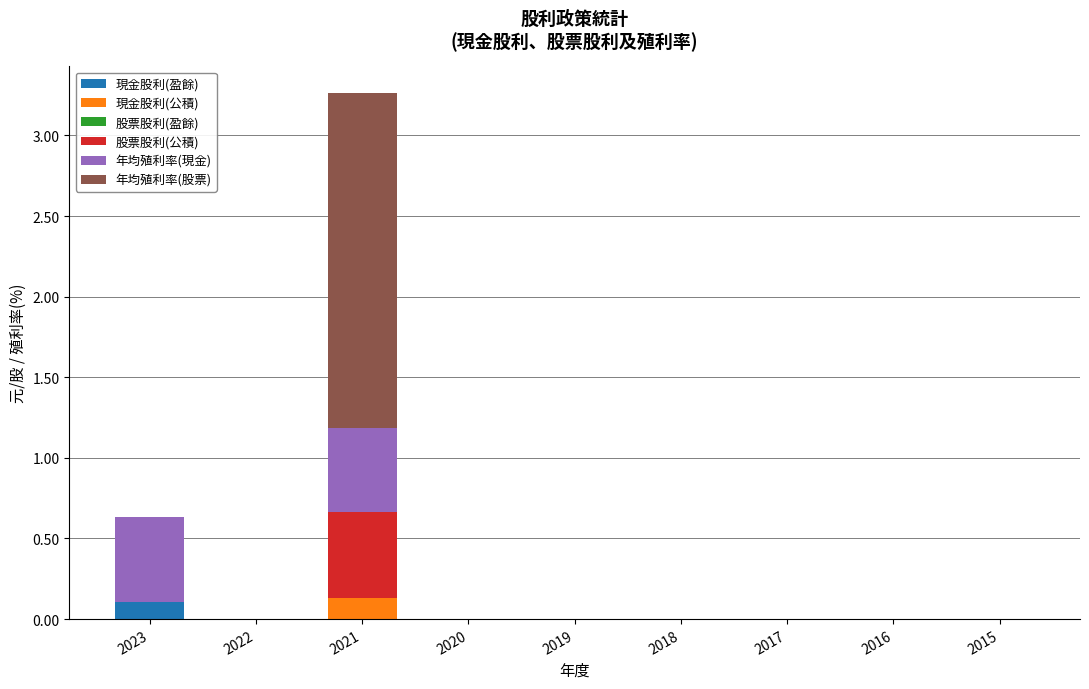

At which label does 現金股利(盈餘) reach its peak?

2023